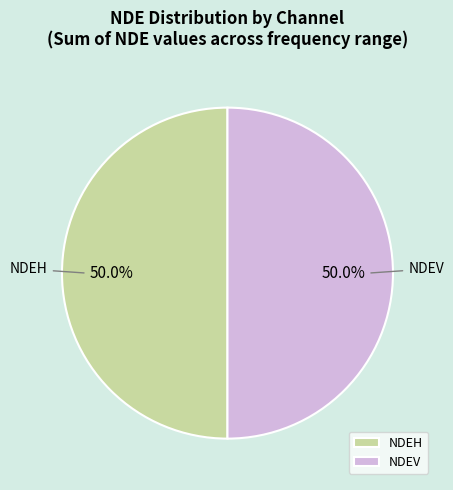

Combined, do NDEV and NDEH account for over 50%?

Yes